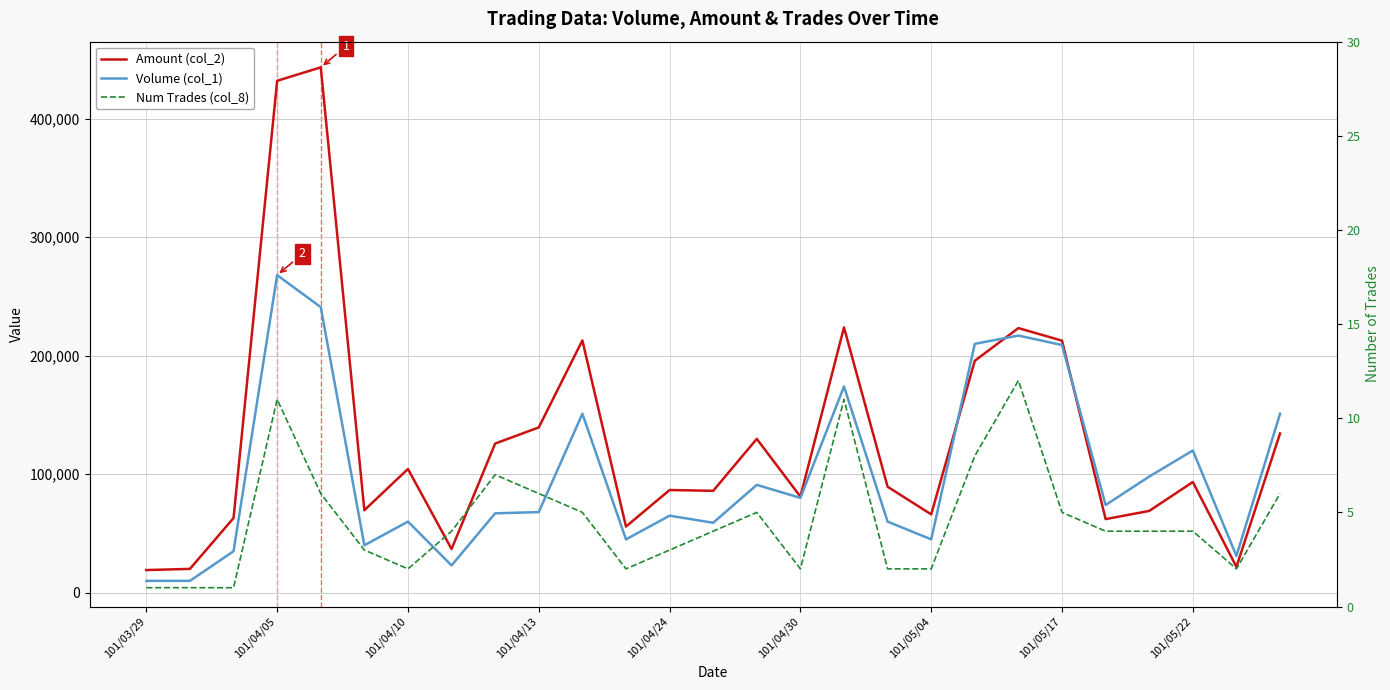

True or false: Amount (col_2) and Volume (col_1) intersect in this chart.

True